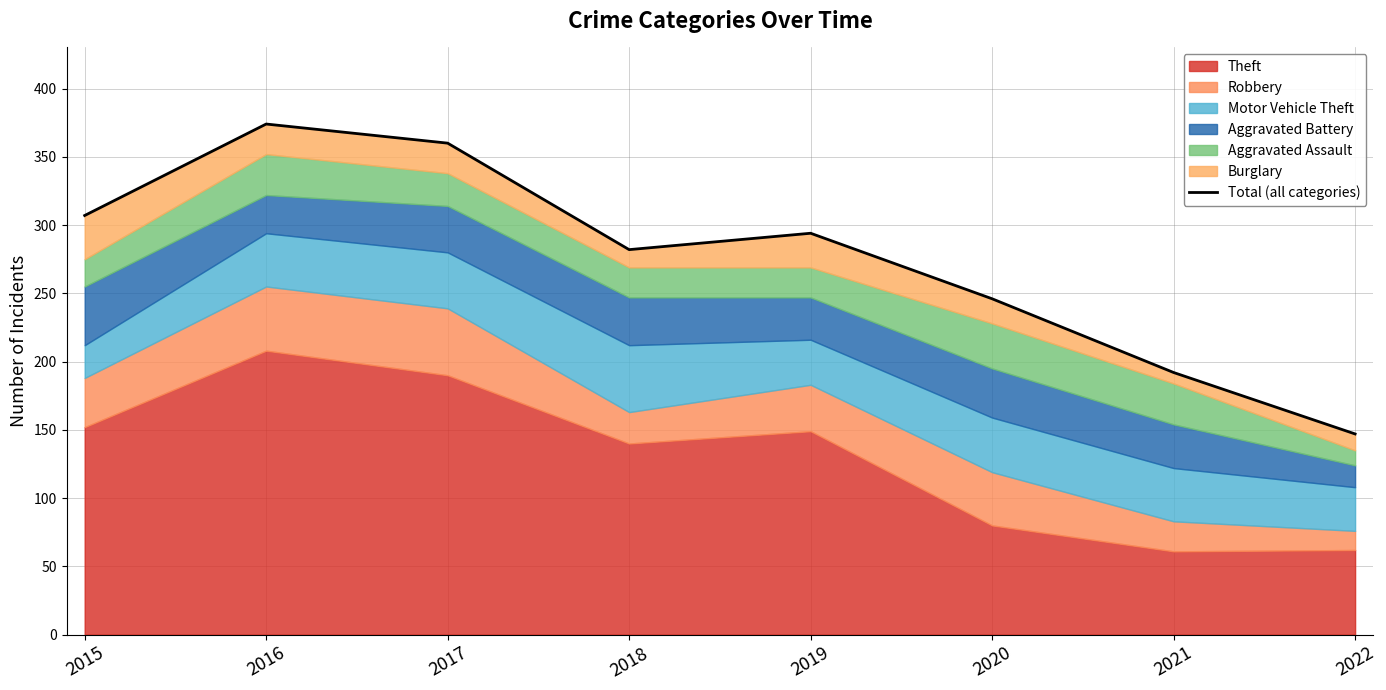

What is the sum of all values?

2202